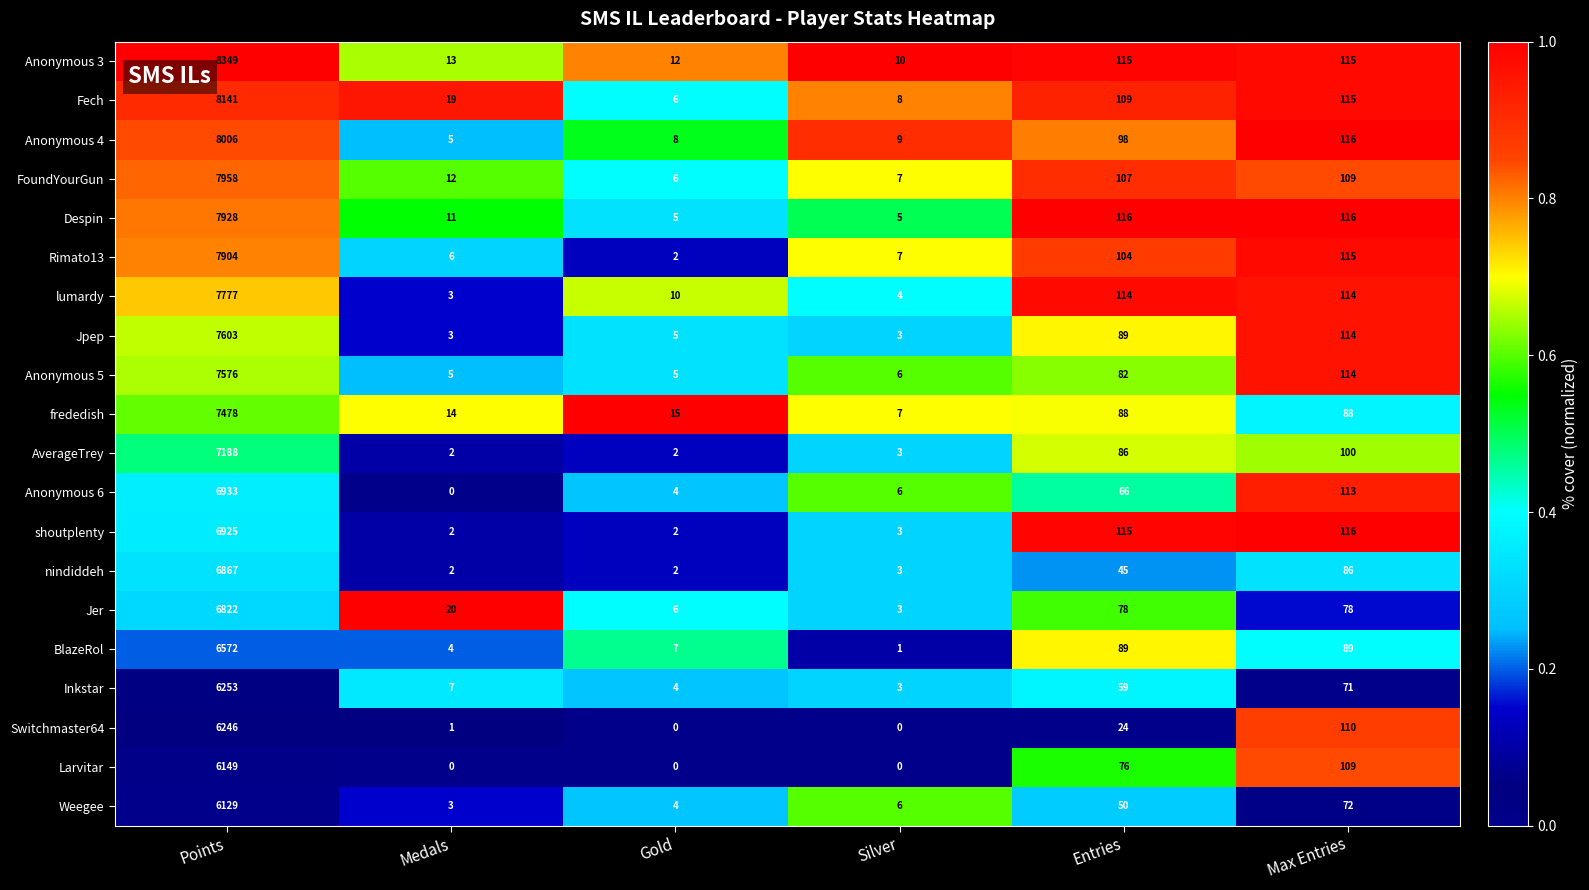

What is the difference between the maximum and second lowest values in the Fech series?

8133